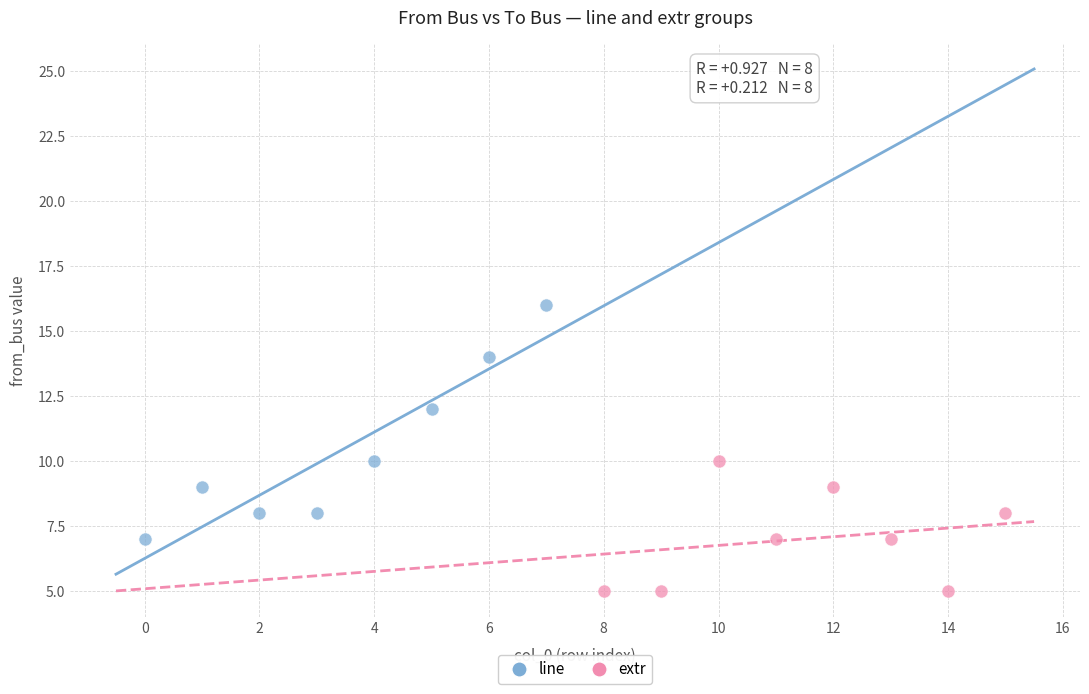

Which series contains the lowest Y value?

extr